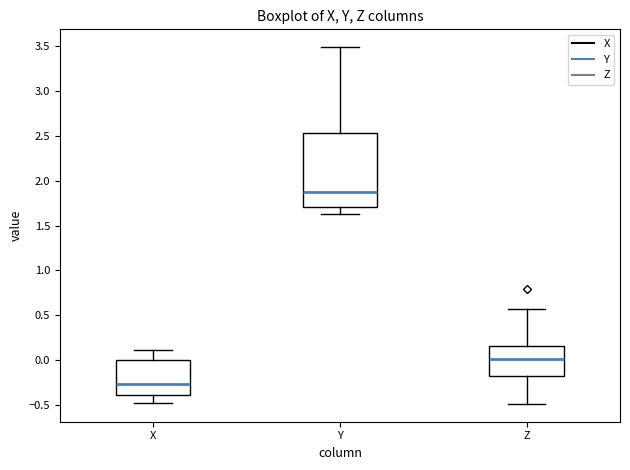

Comparing the boxes themselves (not the whiskers), which one is the tallest?

Y